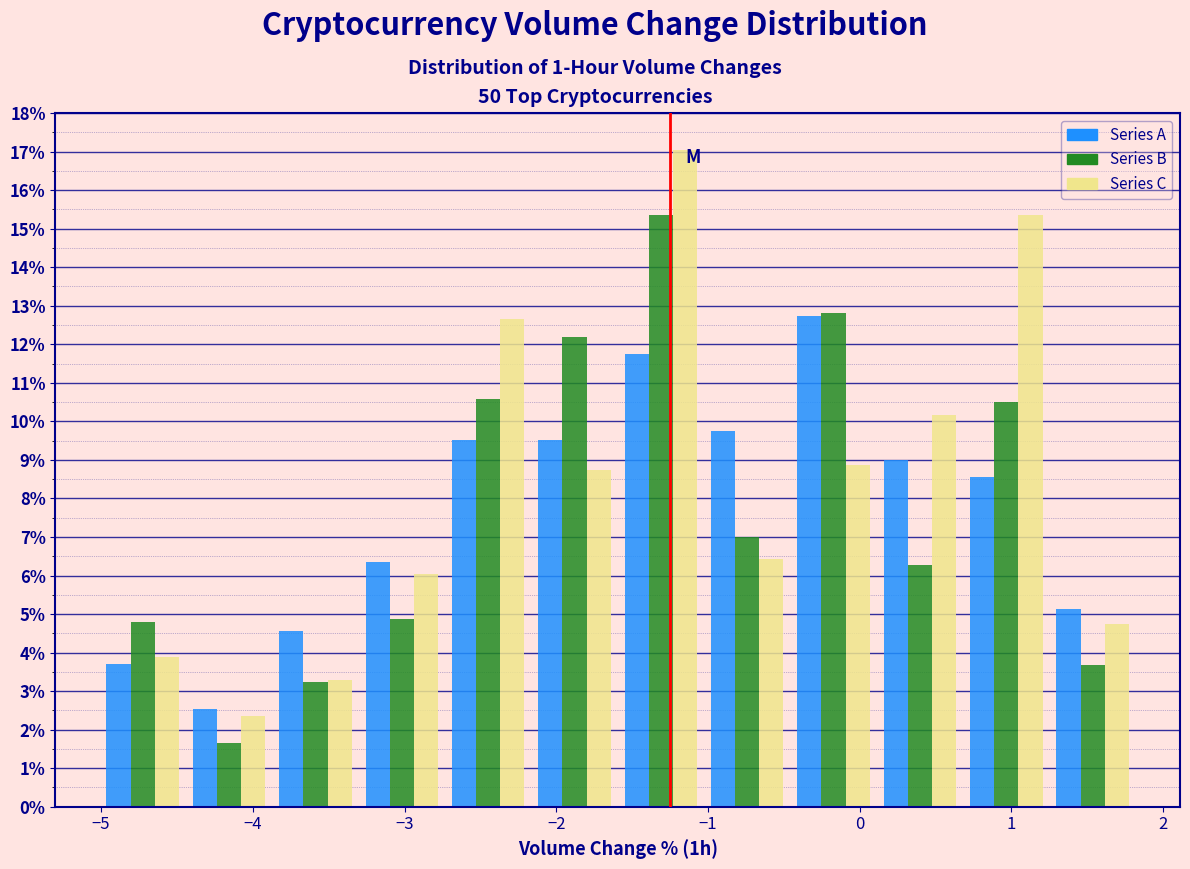

Reading left to right, transcribe this chart: for each range on the x-axis, give the height of each series' bar. Neither the bar edges nor the heights are printed on the chart, so give them approximately, as read against the axes.

-5.0 to -4.4: Series A=3.7	Series B=4.8	Series C=3.9
-4.4 to -3.9: Series A=2.5	Series B=1.7	Series C=2.3
-3.9 to -3.3: Series A=4.6	Series B=3.2	Series C=3.3
-3.3 to -2.7: Series A=6.4	Series B=4.9	Series C=6.1
-2.7 to -2.2: Series A=9.5	Series B=10.6	Series C=12.7
-2.2 to -1.6: Series A=9.5	Series B=12.2	Series C=8.7
-1.6 to -1.0: Series A=11.8	Series B=15.3	Series C=17.0
-1.0 to -0.5: Series A=9.8	Series B=7.0	Series C=6.4
-0.5 to 0.1: Series A=12.7	Series B=12.8	Series C=8.9
0.1 to 0.7: Series A=9.0	Series B=6.3	Series C=10.2
0.7 to 1.3: Series A=8.5	Series B=10.5	Series C=15.4
1.3 to 1.8: Series A=5.1	Series B=3.7	Series C=4.7